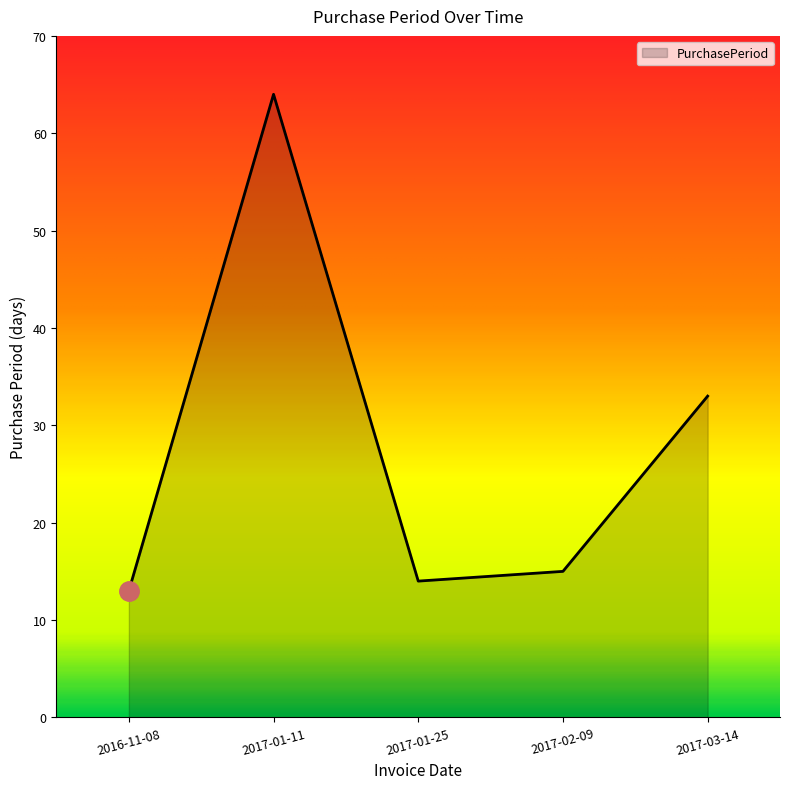

Count the number of categories in the chart.

5